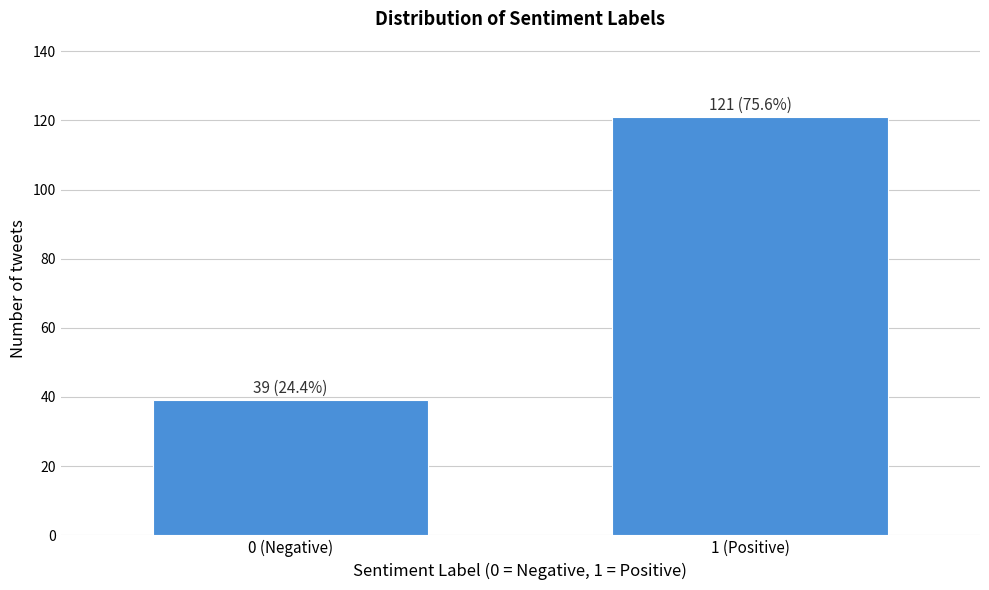

Reading left to right, extract all data points from this chart.

39	121